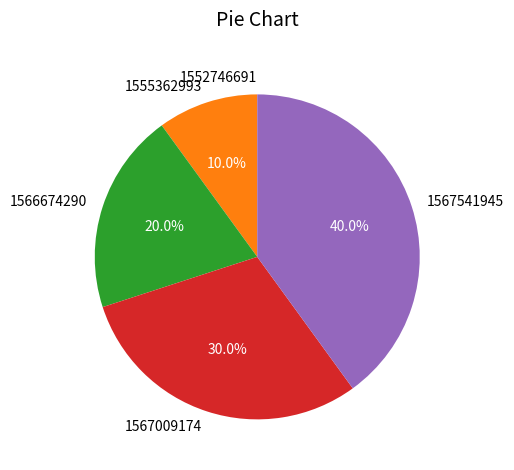

Combined, what portion of the pie is 1567541945 and 1566674290?

60.0%